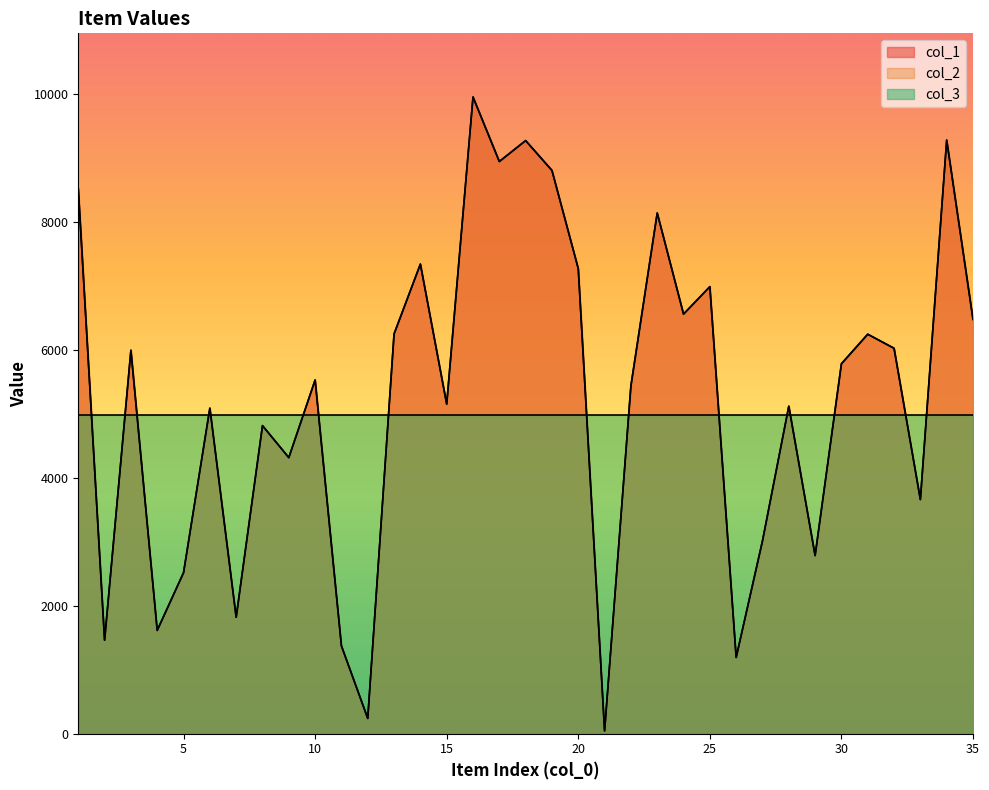

At which category is the sum across all series the highest?

16